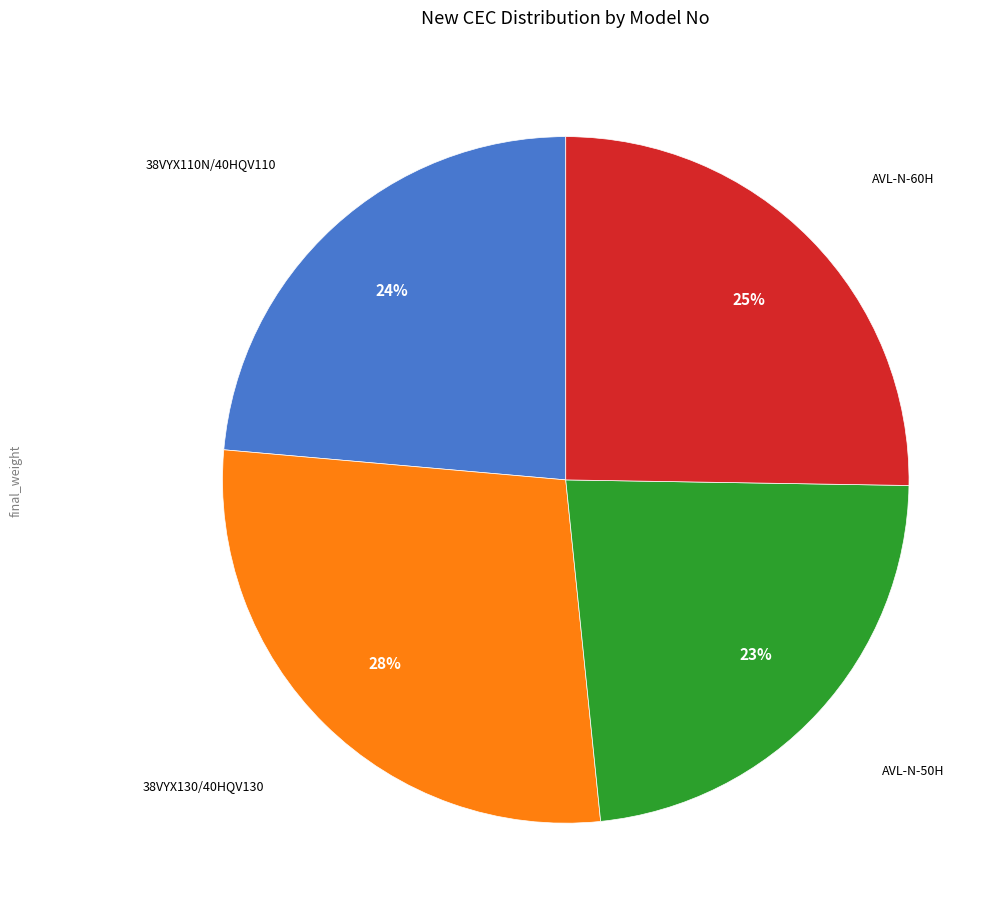

Does any single category account for the majority?

No